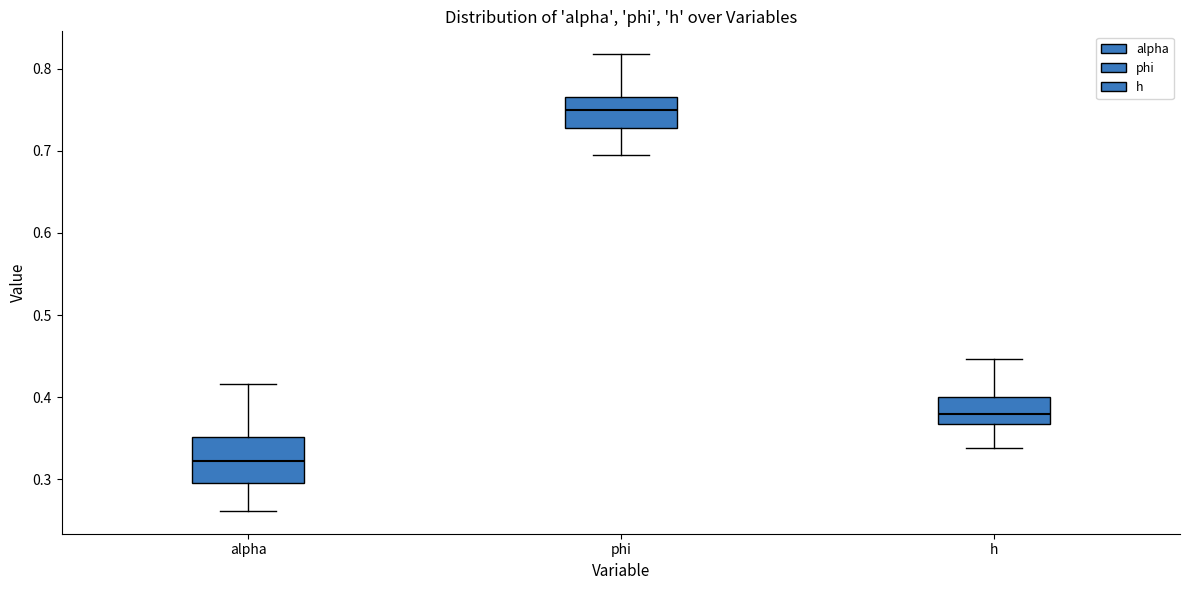

Which box has the lowest median line?

alpha